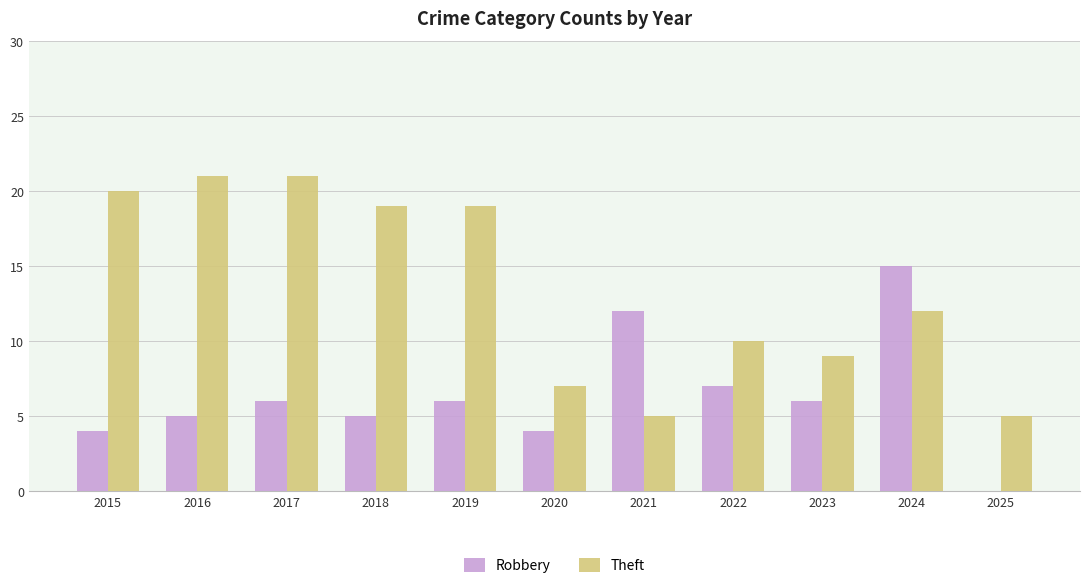

Reading left to right, list all the values displayed in this chart.

Robbery: 4	5	6	5	6	4	12	7	6	15	0
Theft: 20	21	21	19	19	7	5	10	9	12	5